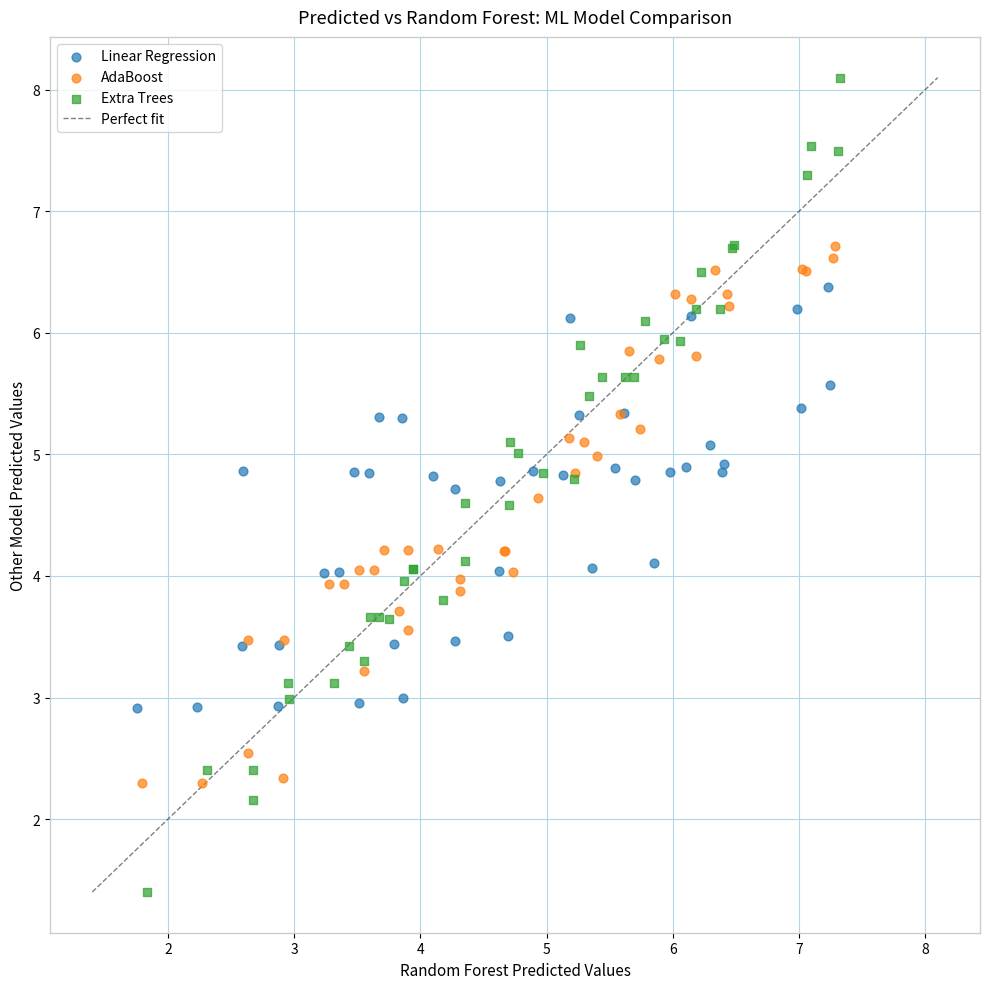

Which series contains the highest Y value?

Extra Trees